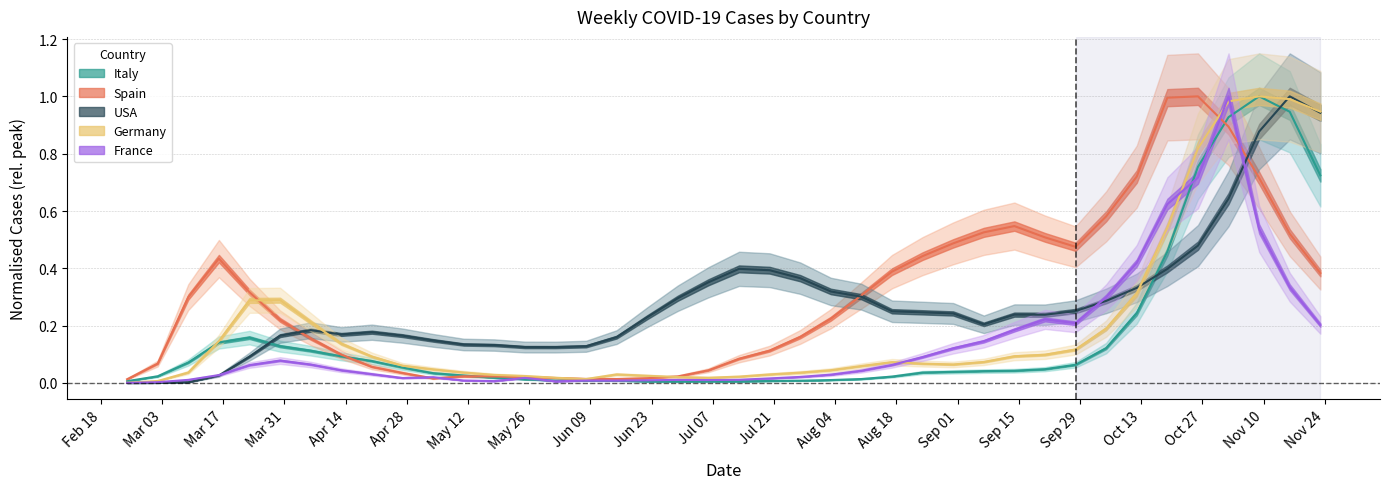

What is the label of the 15th point from the left?

2020-06-01